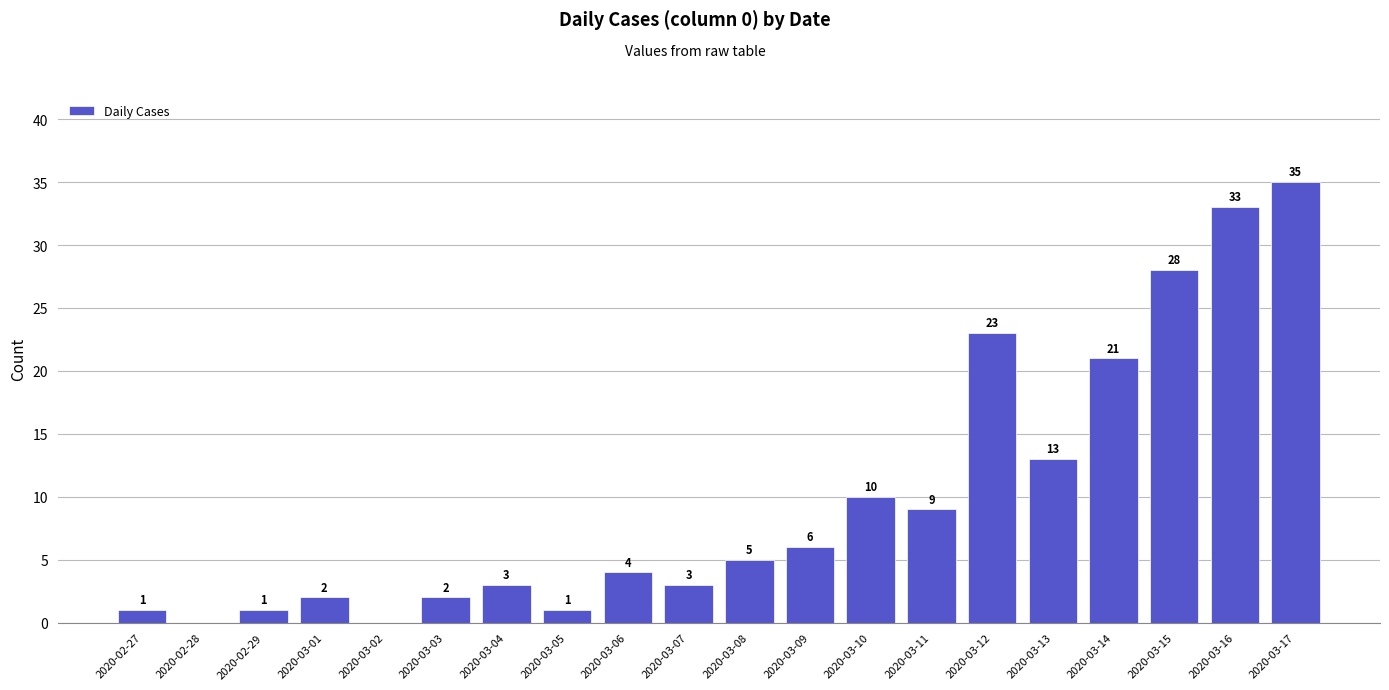

Count the number of data series in this chart.

1